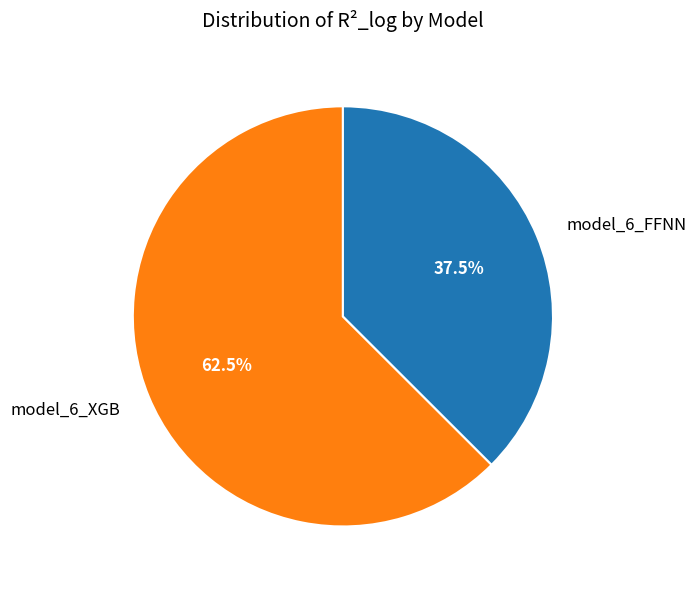

Do model_6_FFNN and model_6_XGB together represent more than half of the pie?

Yes